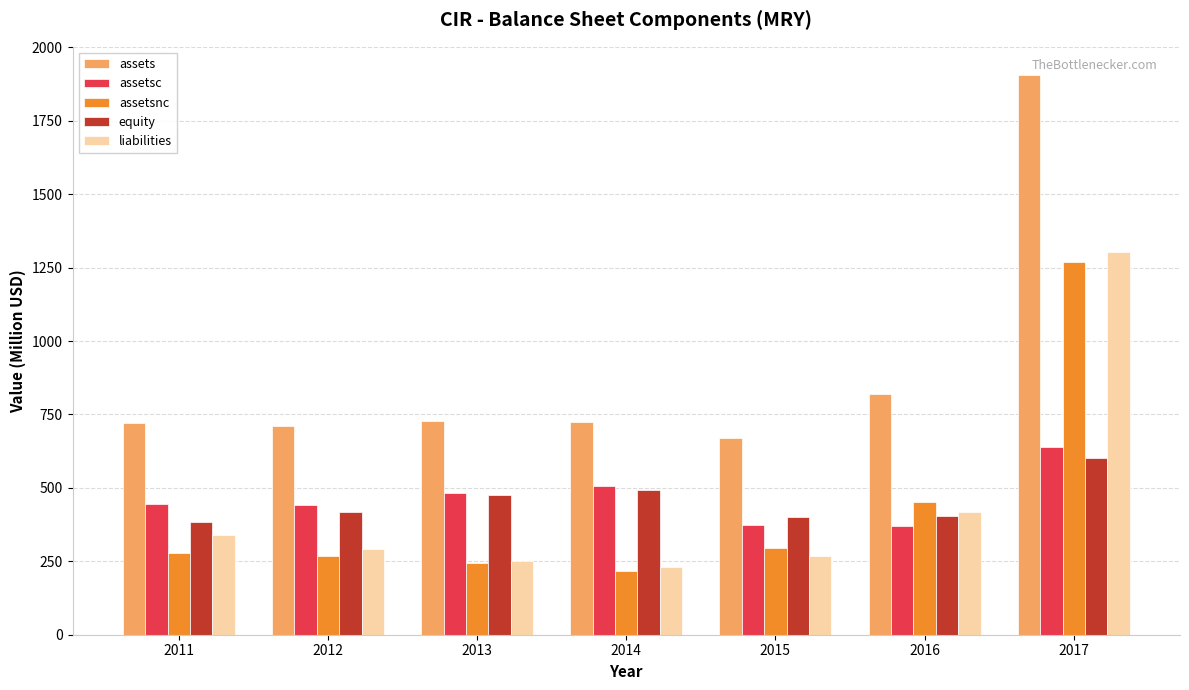

The value of assetsc at 2013 is 483.9. True or false?

True